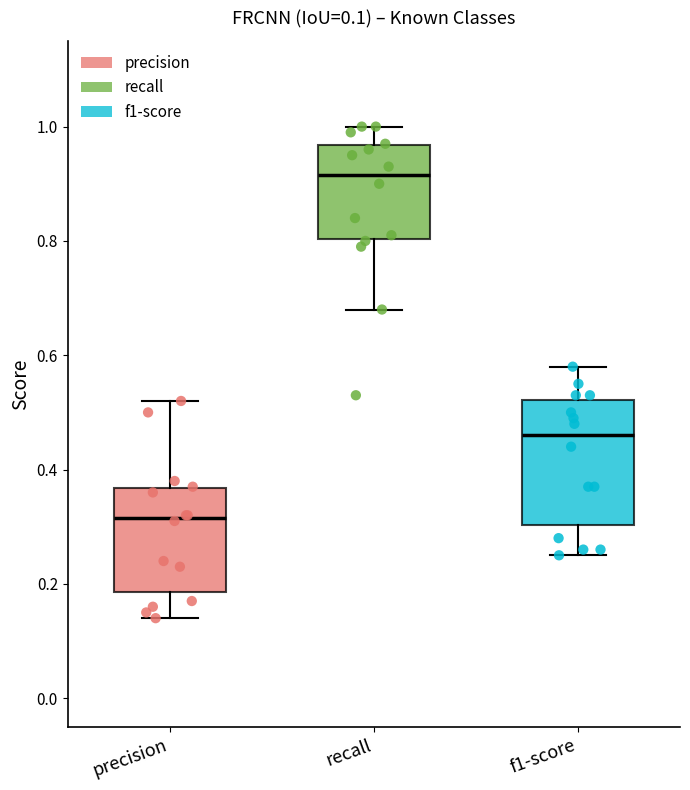

Where does the upper whisker of the box for precision end on the y-axis? The values are not printed on the chart, so give them approximately, as read against the axis.

0.52